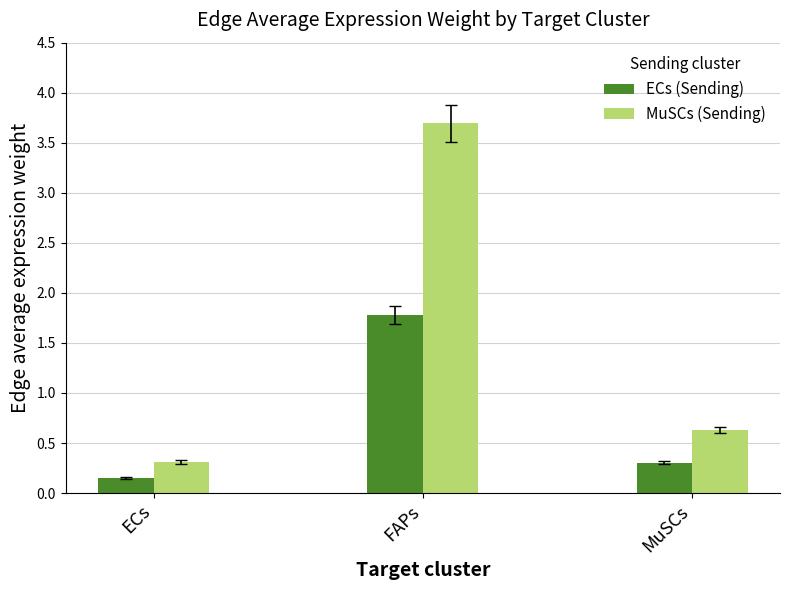

What are all the series names shown in the legend?

ECs (Sending), MuSCs (Sending)